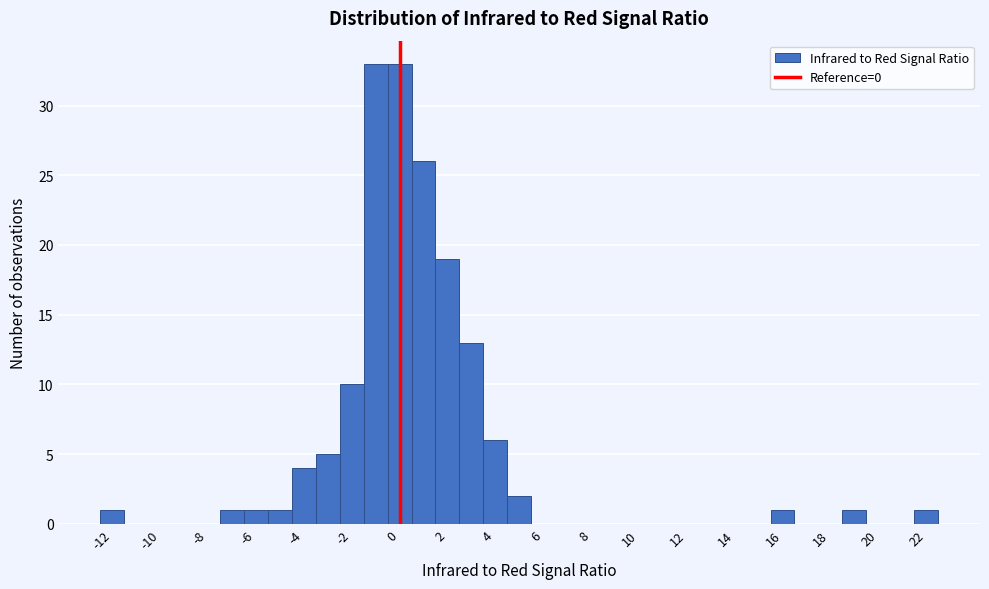

Reading left to right, transcribe this chart: for each bar, give the range it covers on the x-axis and its height. Neither the bar edges nor the heights are printed on the chart, so give them approximately, as read against the axes.

-12.5 to -11.5: 1
-11.5 to -10.5: 0
-10.5 to -9.5: 0
-9.5 to -8.5: 0
-8.5 to -7.5: 0
-7.5 to -6.5: 1
-6.5 to -5.5: 1
-5.5 to -4.5: 1
-4.5 to -3.5: 4
-3.5 to -2.5: 5
-2.5 to -1.5: 10
-1.5 to -0.5: 33
-0.5 to 0.5: 33
0.5 to 1.5: 26
1.5 to 2.5: 19
2.5 to 3.5: 13
3.5 to 4.5: 6
4.5 to 5.5: 2
5.5 to 6.5: 0
6.5 to 7.5: 0
7.5 to 8.5: 0
8.5 to 9.5: 0
9.5 to 10.5: 0
10.5 to 11.5: 0
11.5 to 12.5: 0
12.5 to 13.5: 0
13.5 to 14.5: 0
14.5 to 15.5: 0
15.5 to 16.5: 1
16.5 to 17.5: 0
17.5 to 18.5: 0
18.5 to 19.5: 1
19.5 to 20.5: 0
20.5 to 21.5: 0
21.5 to 22.5: 1